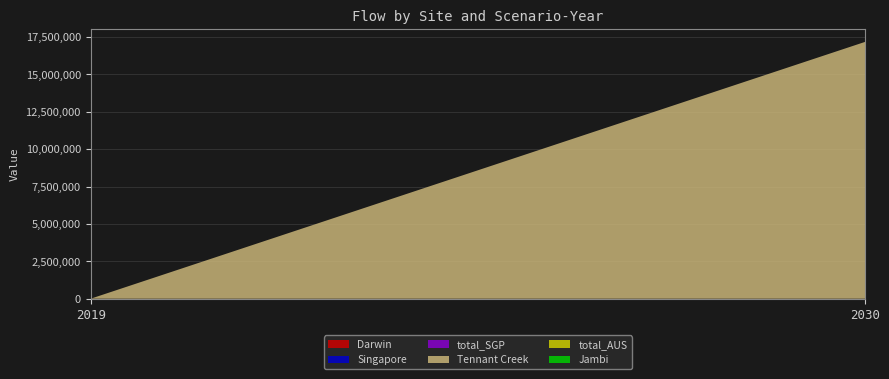

Reading left to right, extract all data points from this chart.

Darwin: 2019=0.0	2030=0.0
Singapore: 2019=0.0	2030=0.0
total_SGP: 2019=0.0	2030=0.0
Tennant Creek: 2019=0.0	2030=17171403.4
total_AUS: 2019=0.0	2030=0.0
Jambi: 2019=0.0	2030=0.0